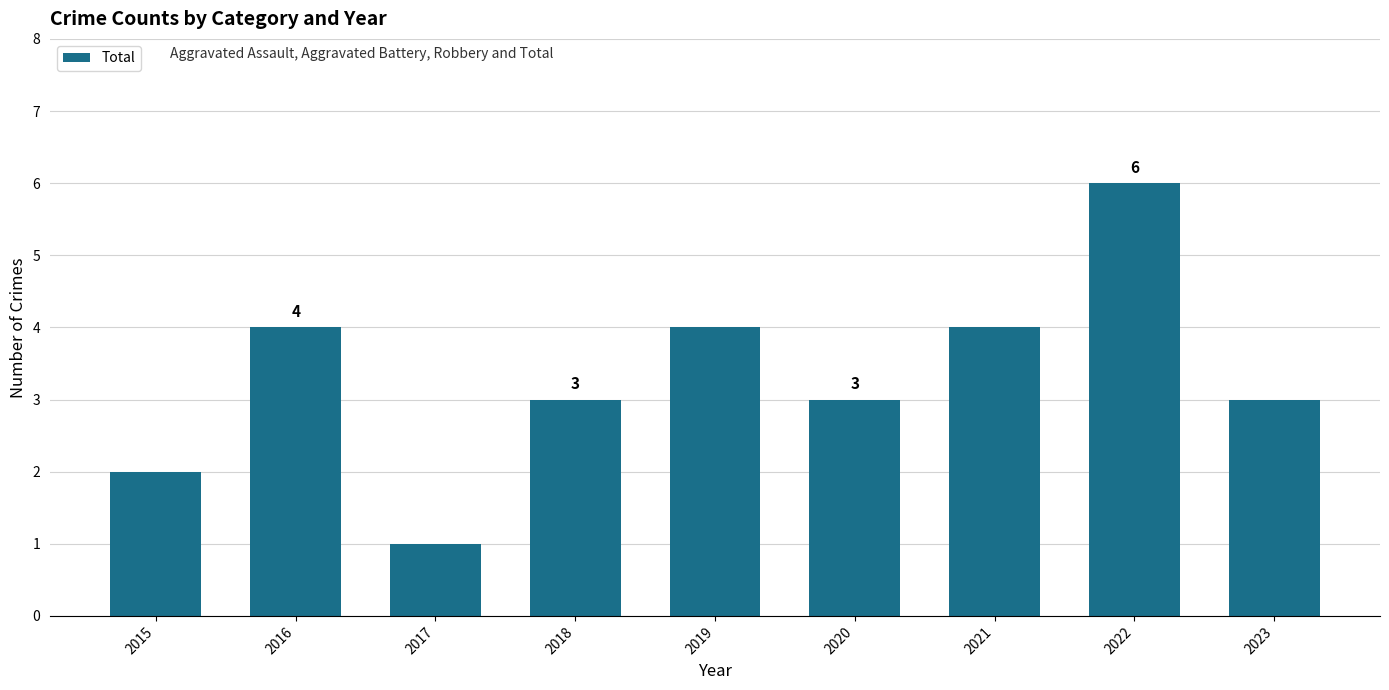

What is the smallest value displayed?

1